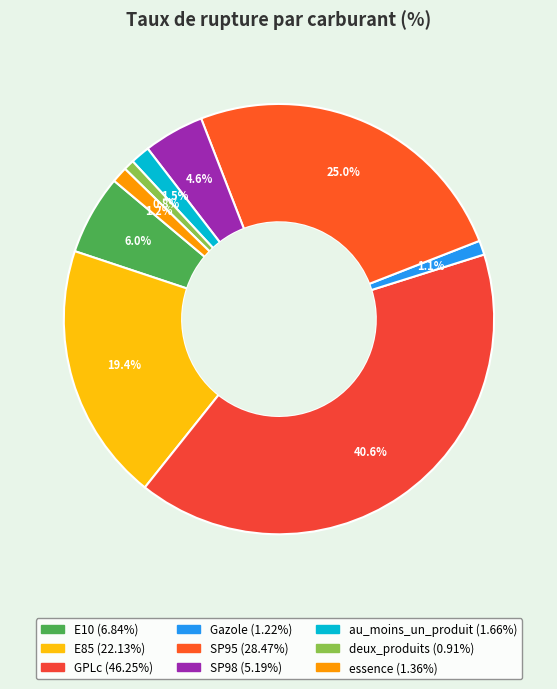

How many segments does this pie chart have?

9